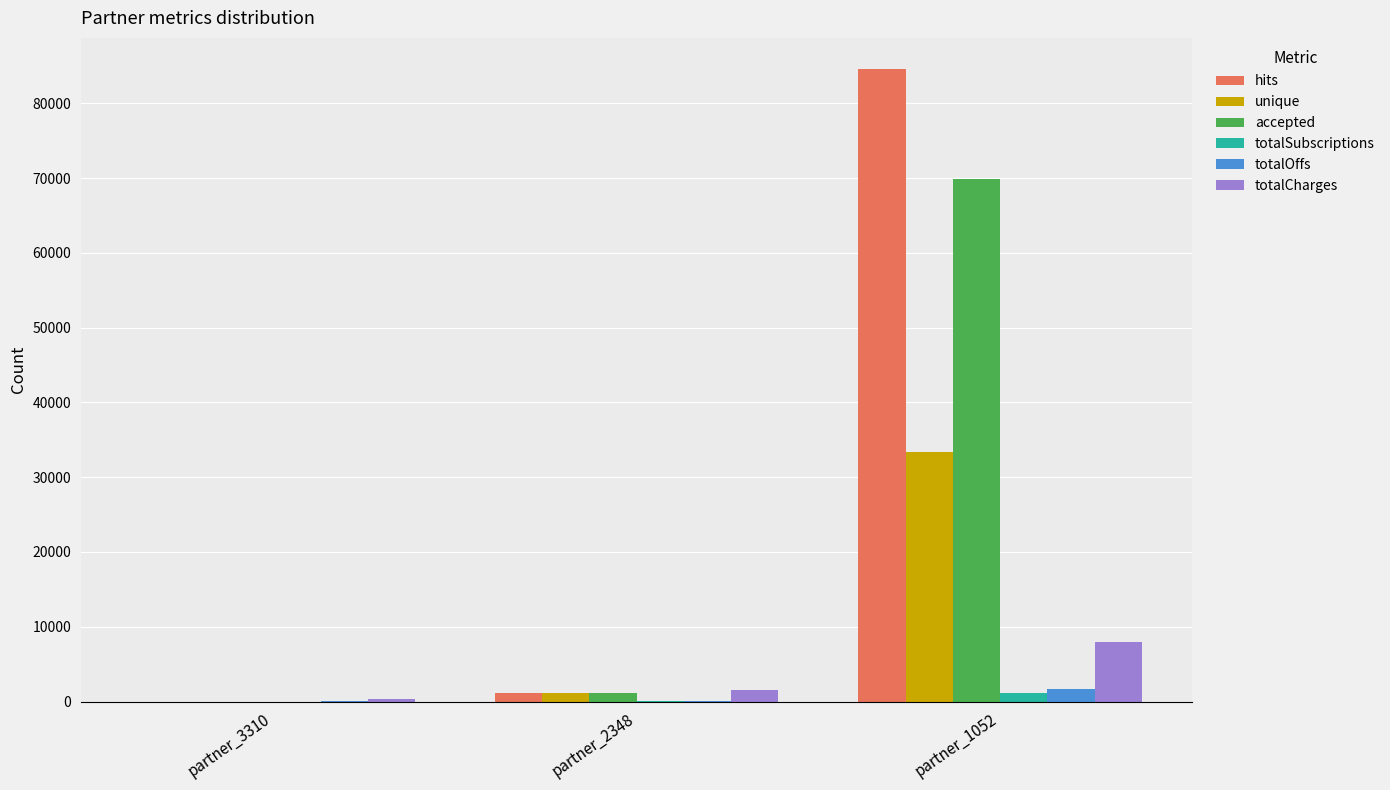

What is the maximum value shown in the chart?

84522